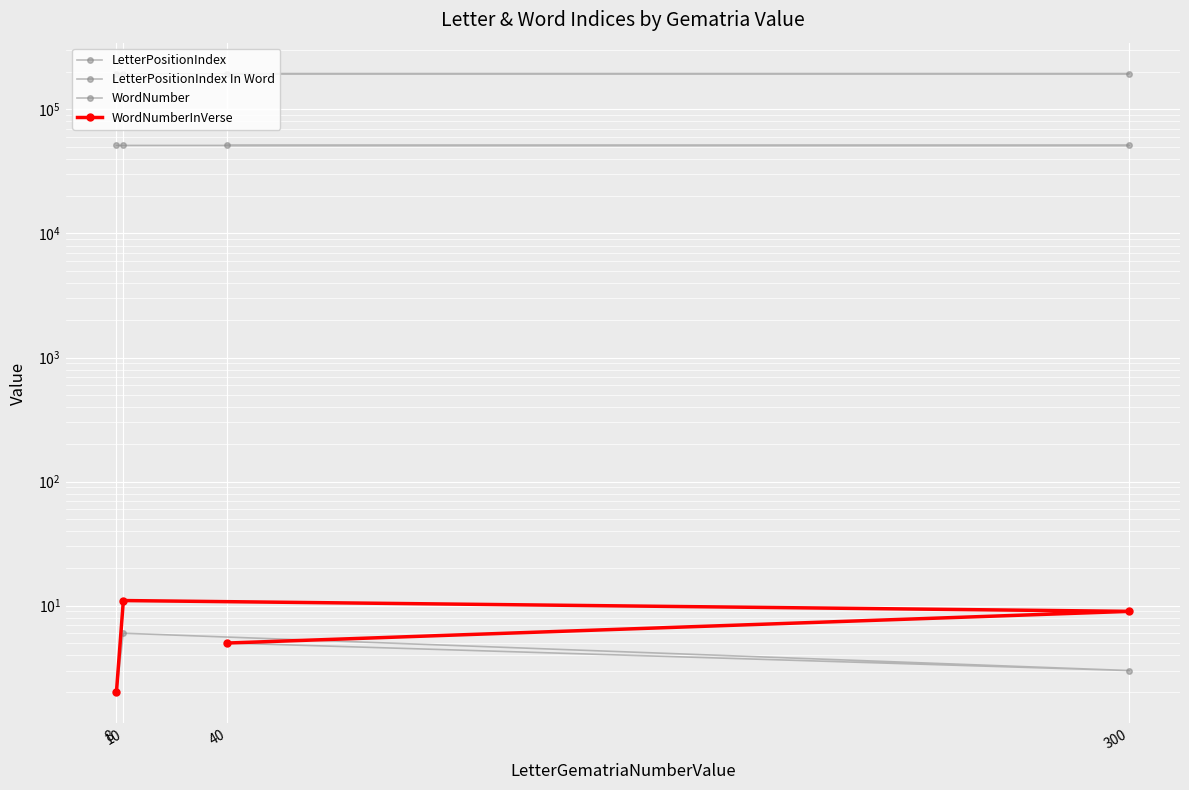

True or false: LetterPositionIndex In Word and WordNumber intersect in this chart.

False